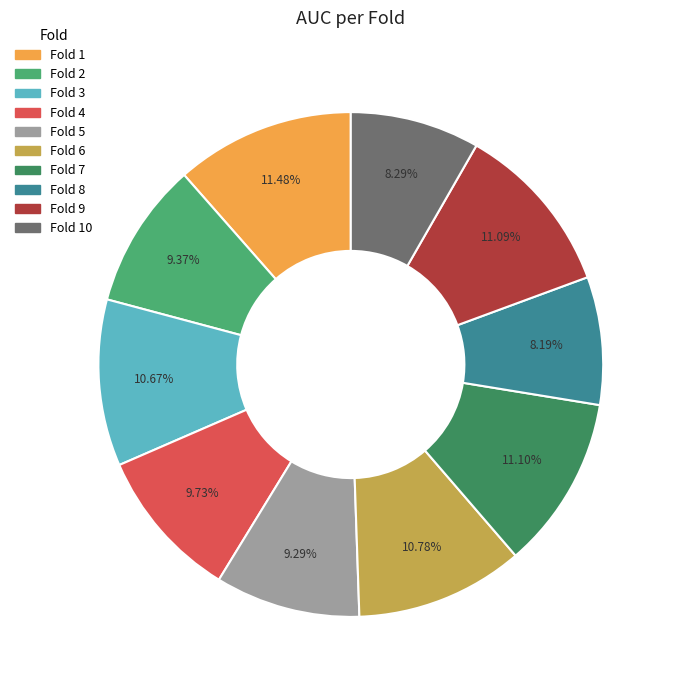

Is there any slice that represents more than half of the pie?

No